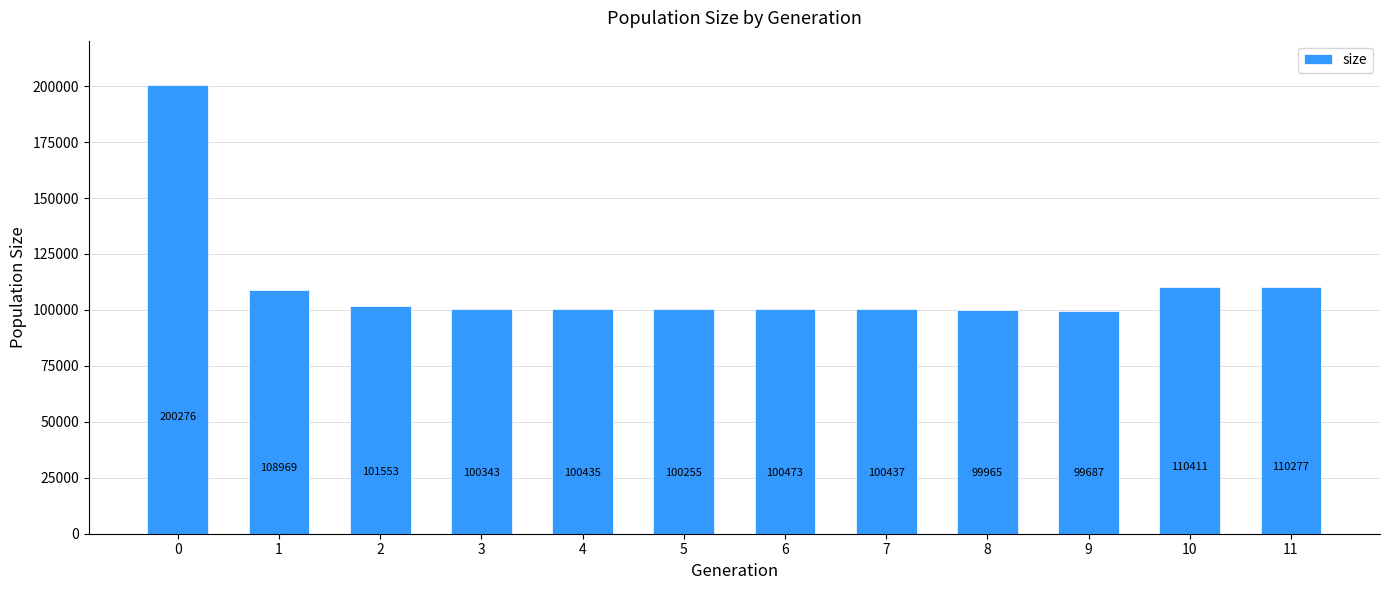

Reading left to right, extract all data points from this chart.

200276	108969	101553	100343	100435	100255	100473	100437	99965	99687	110411	110277